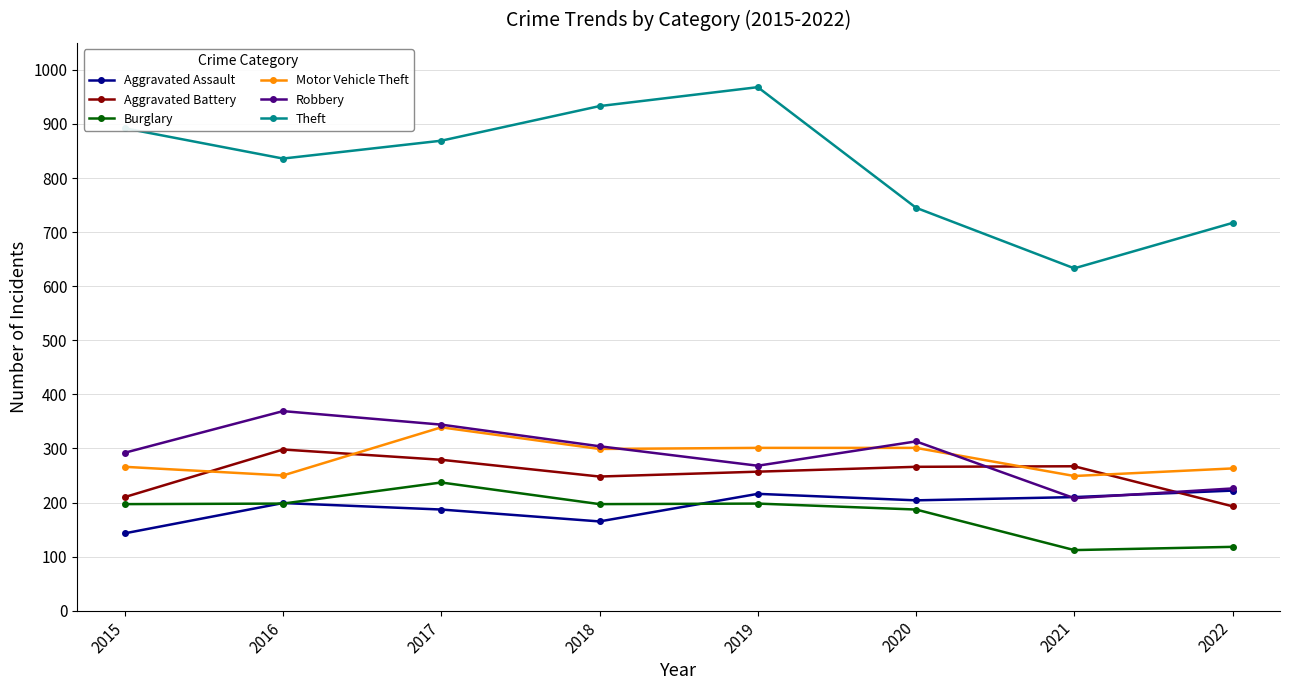

At 2019, list the series in order from largest to smallest.

Theft, Motor Vehicle Theft, Robbery, Aggravated Battery, Aggravated Assault, Burglary